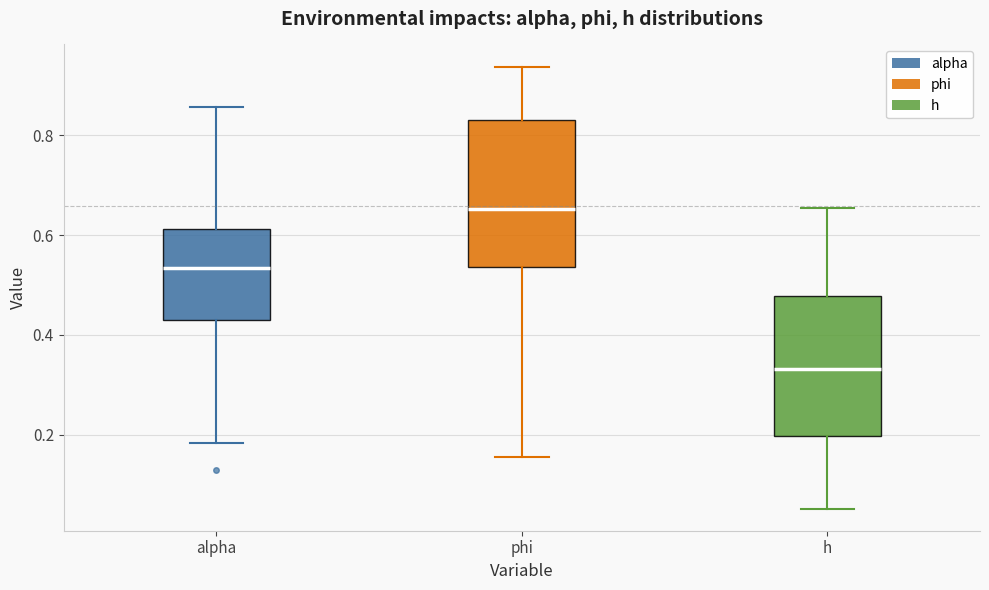

Where does the median line of the box for phi sit on the y-axis? The values are not printed on the chart, so give them approximately, as read against the axis.

0.66